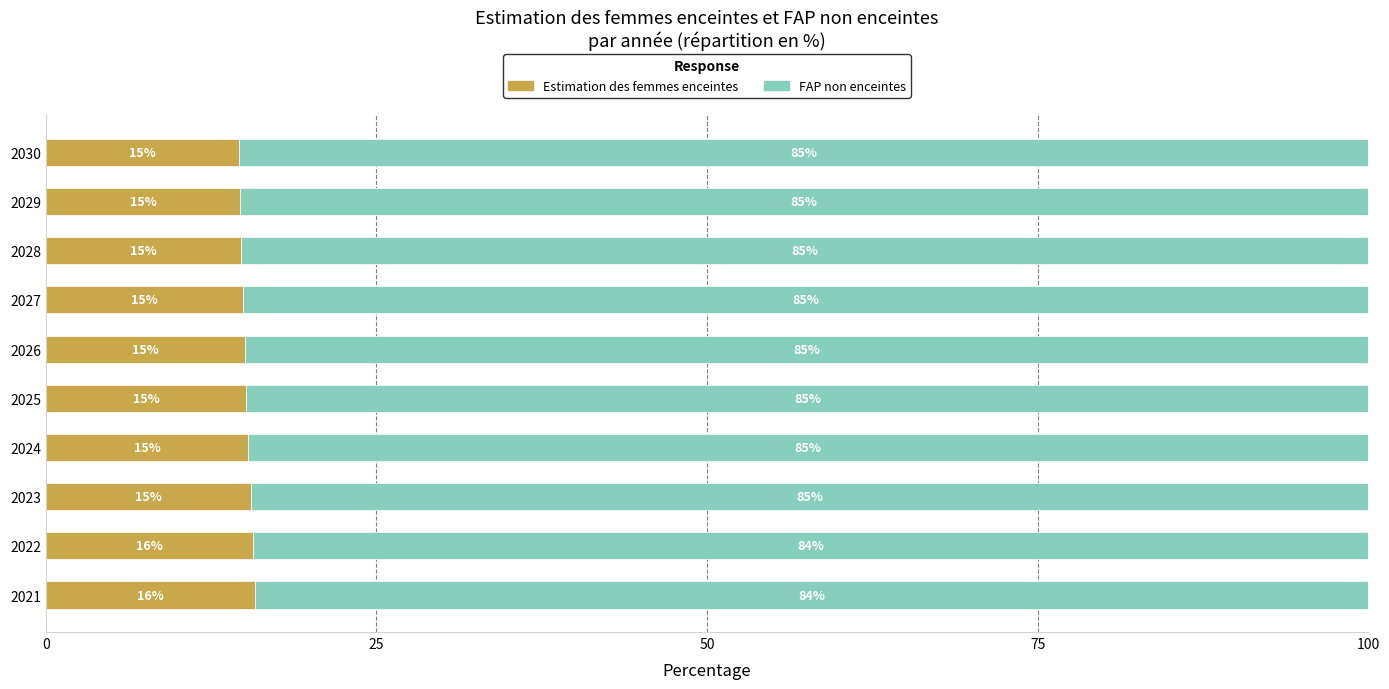

The value of Estimation des femmes enceintes at 2021 is 23.8. True or false?

False